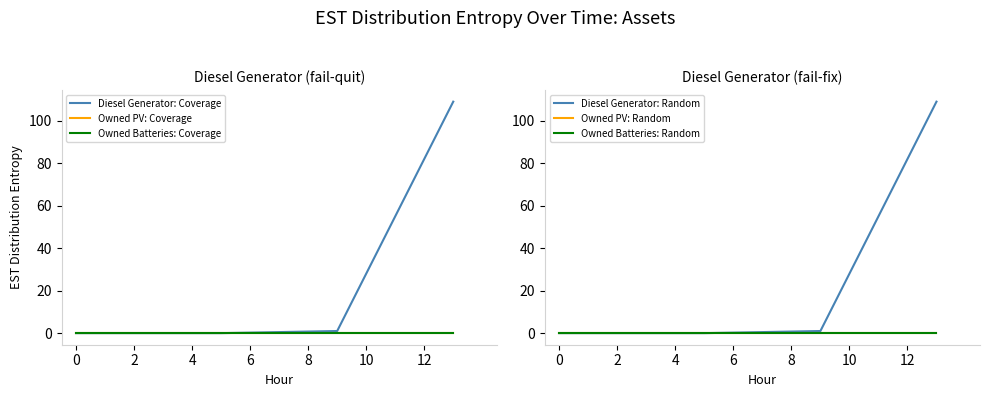

Which series changed the most between 6 and 8?

Diesel Generator: Coverage